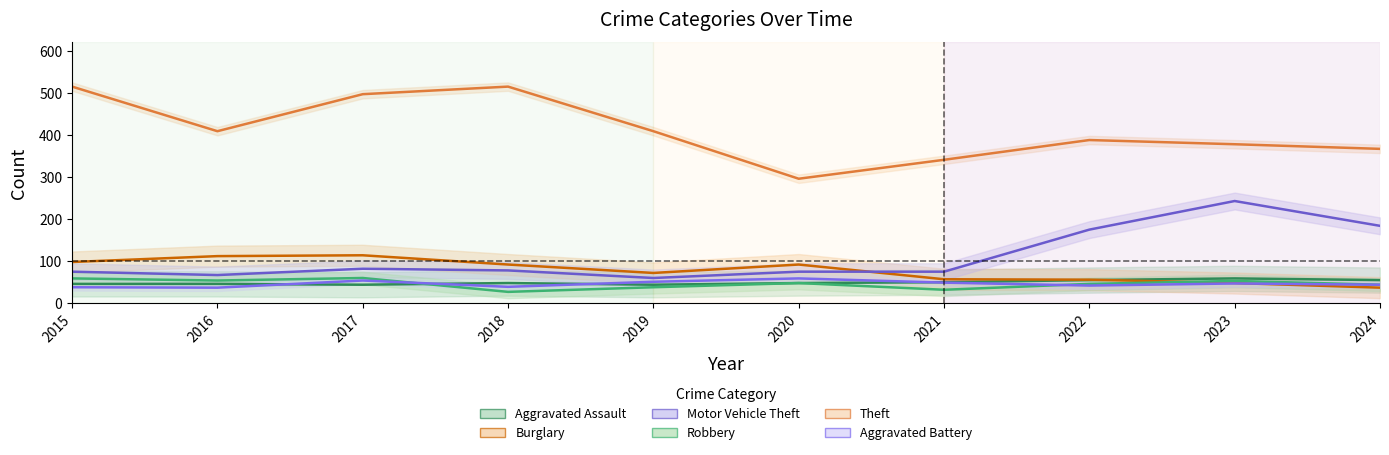

True or false: Theft has a value of 497 at 2017.

True